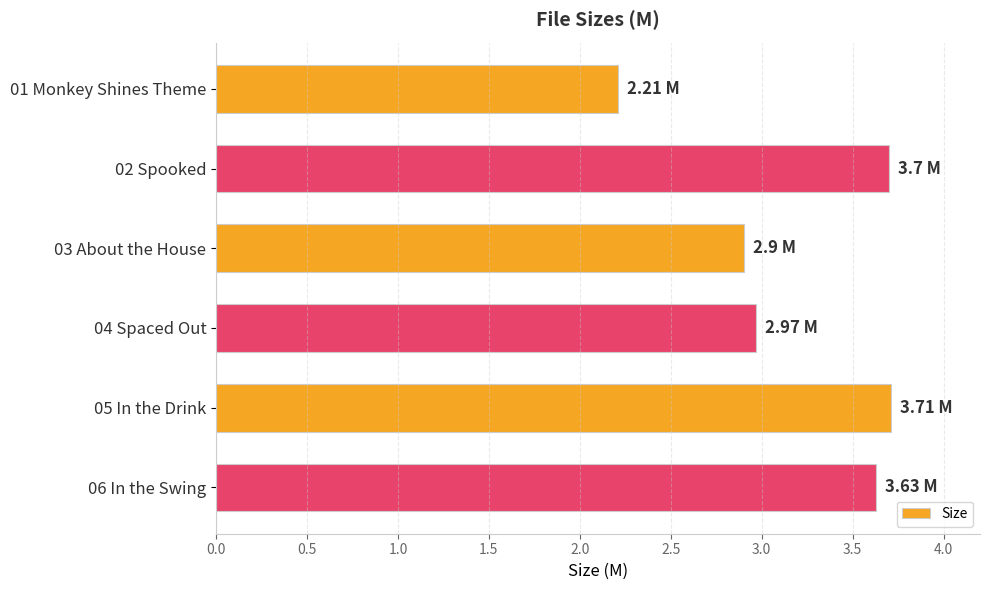

Approximately how many times larger is the value at 02 Spooked compared to 06 In the Swing?

1.0